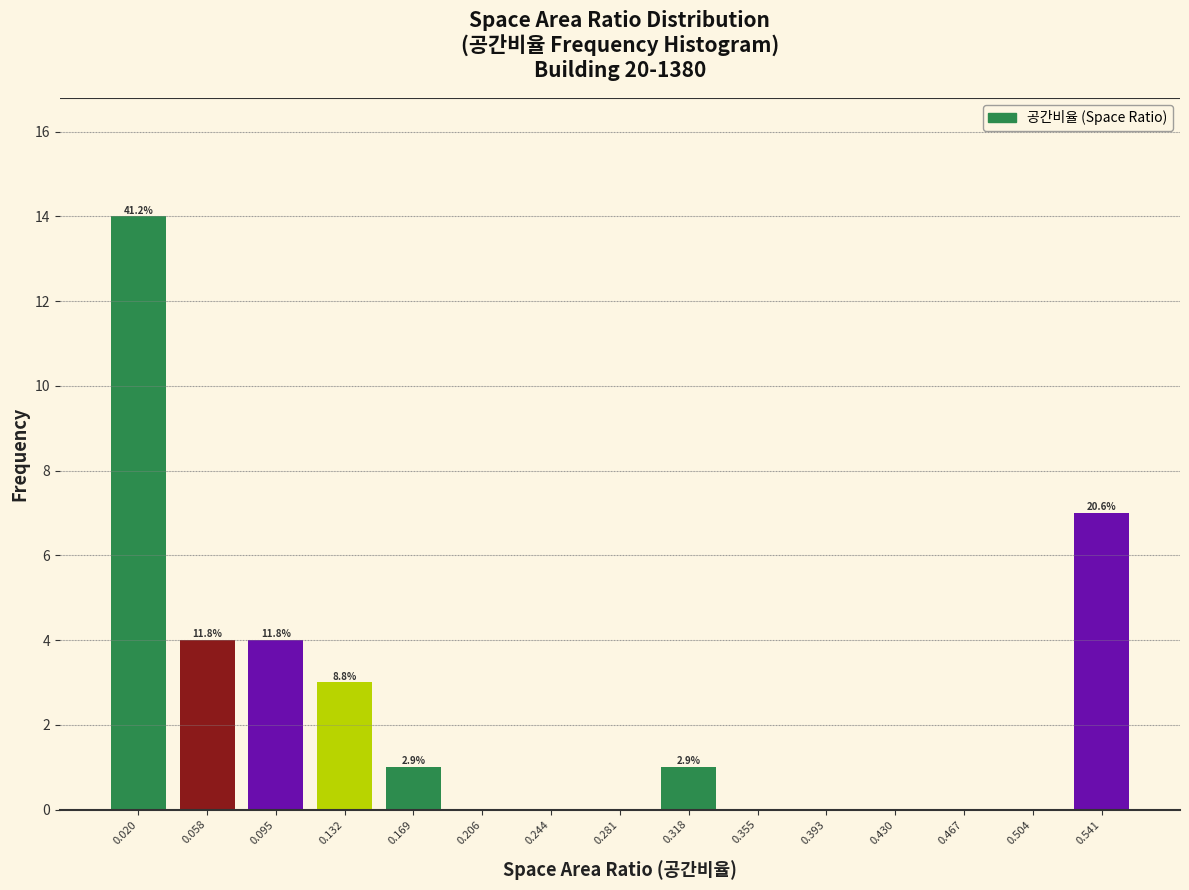

Over which range of the x-axis is the bar tallest?

0.000 to 0.040